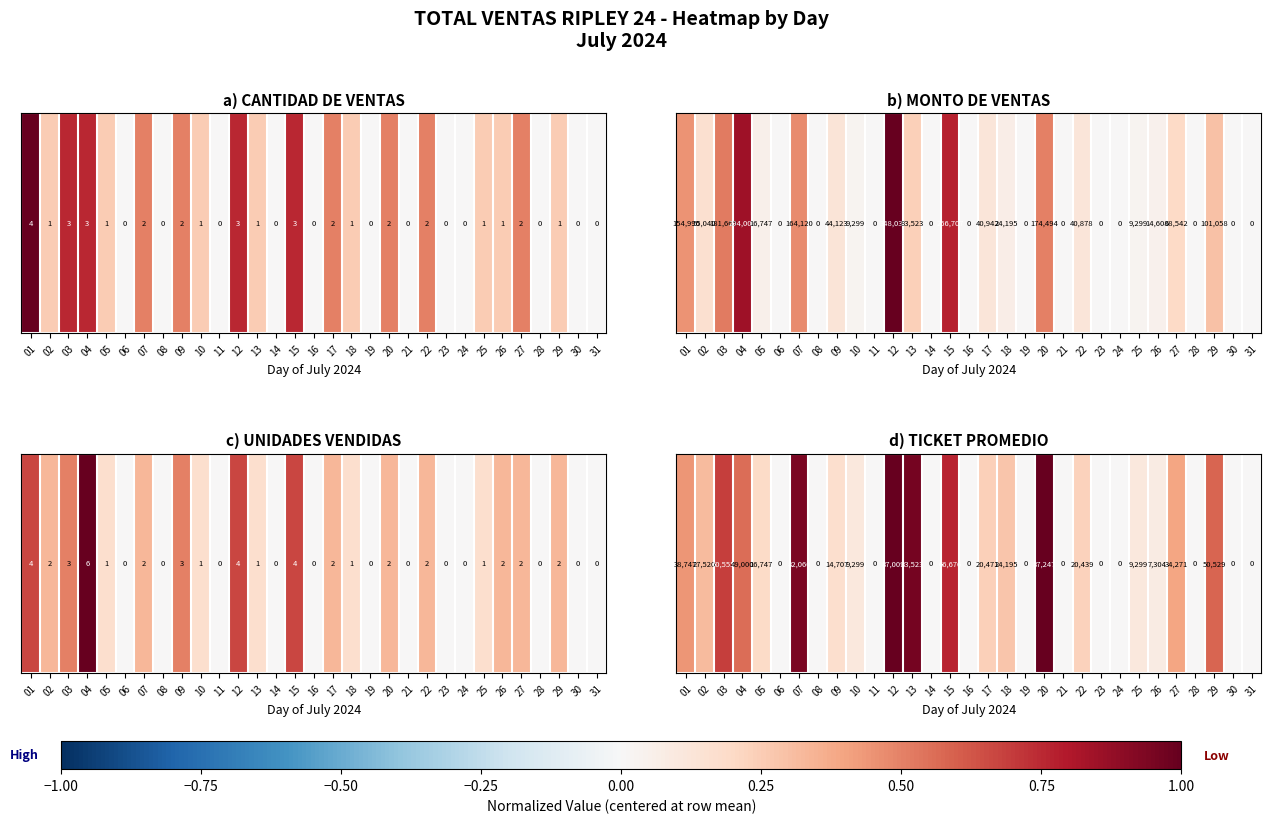

What is the difference between the maximum and second lowest values?

87247